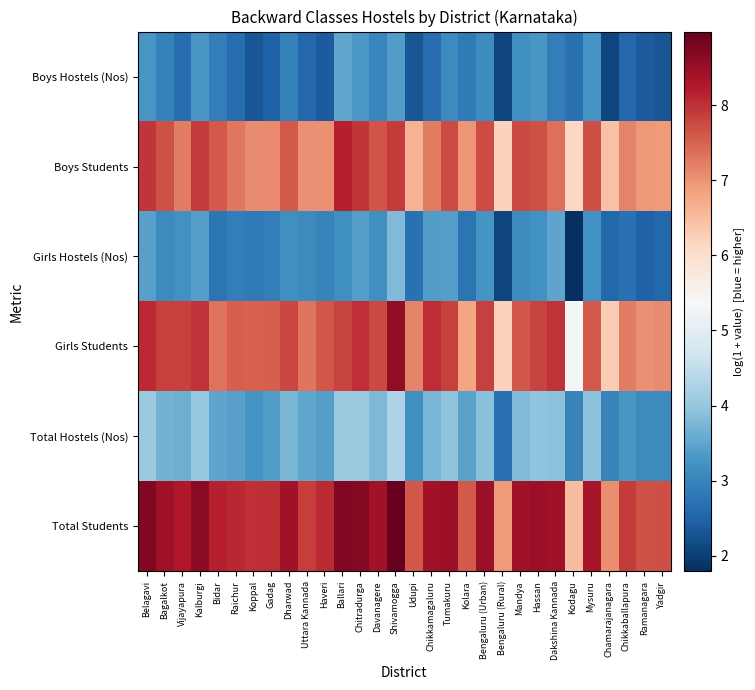

Count the number of categories in the chart.

30